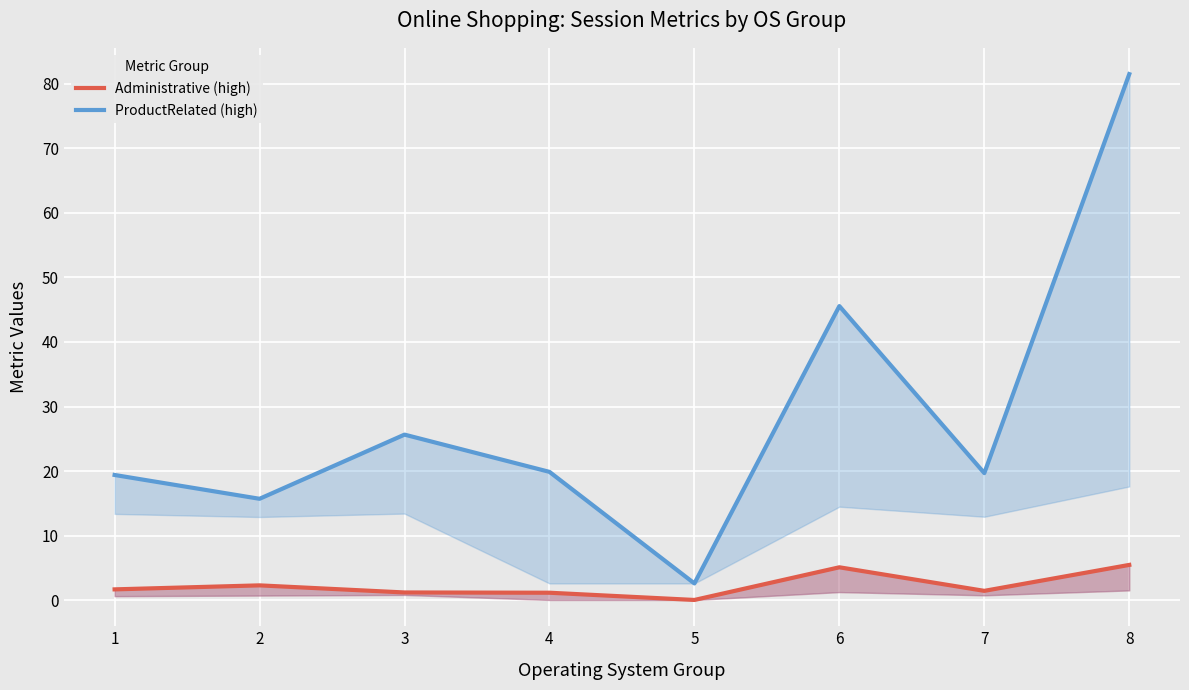

Is the value of Administrative (high) at 4 greater than the value of ProductRelated (high) at 3?

No